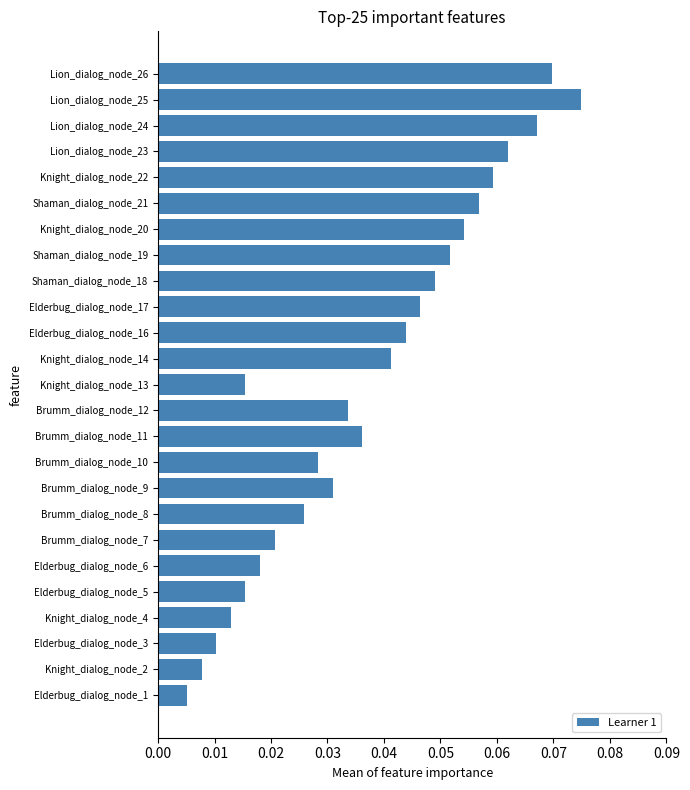

What is the sum of all values?

0.9